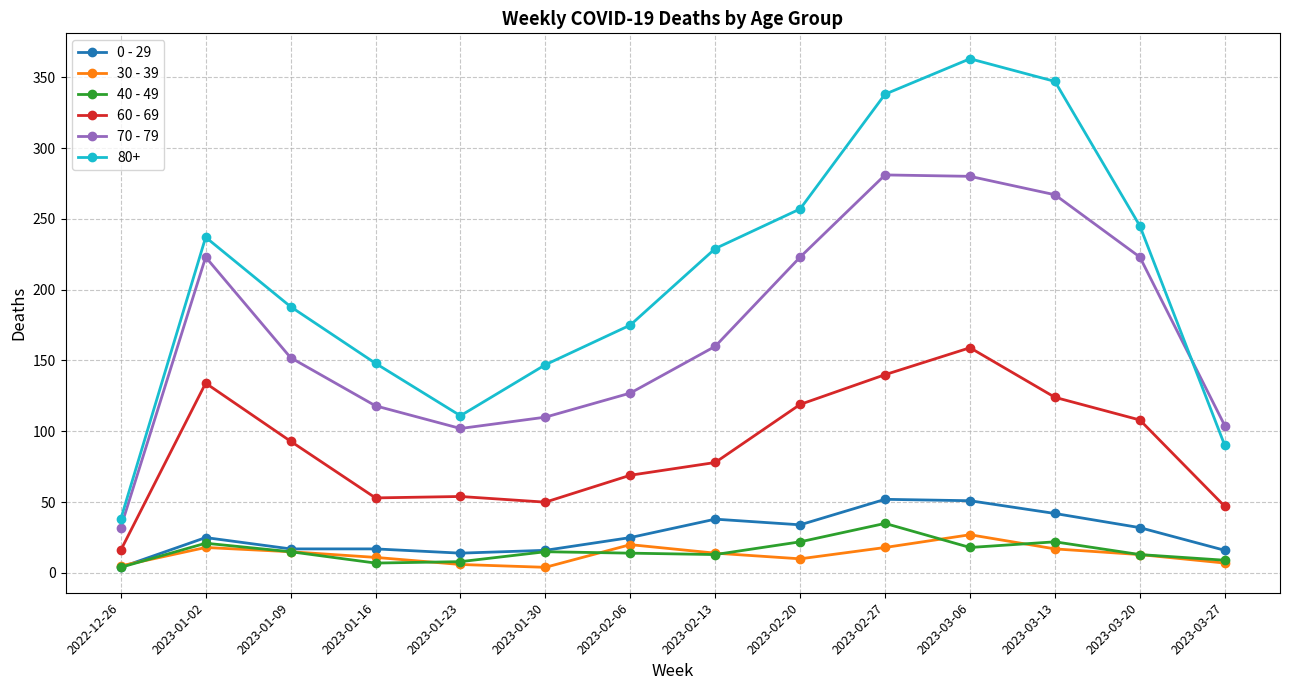

What is the label of the 13th point from the left?

2023-03-20